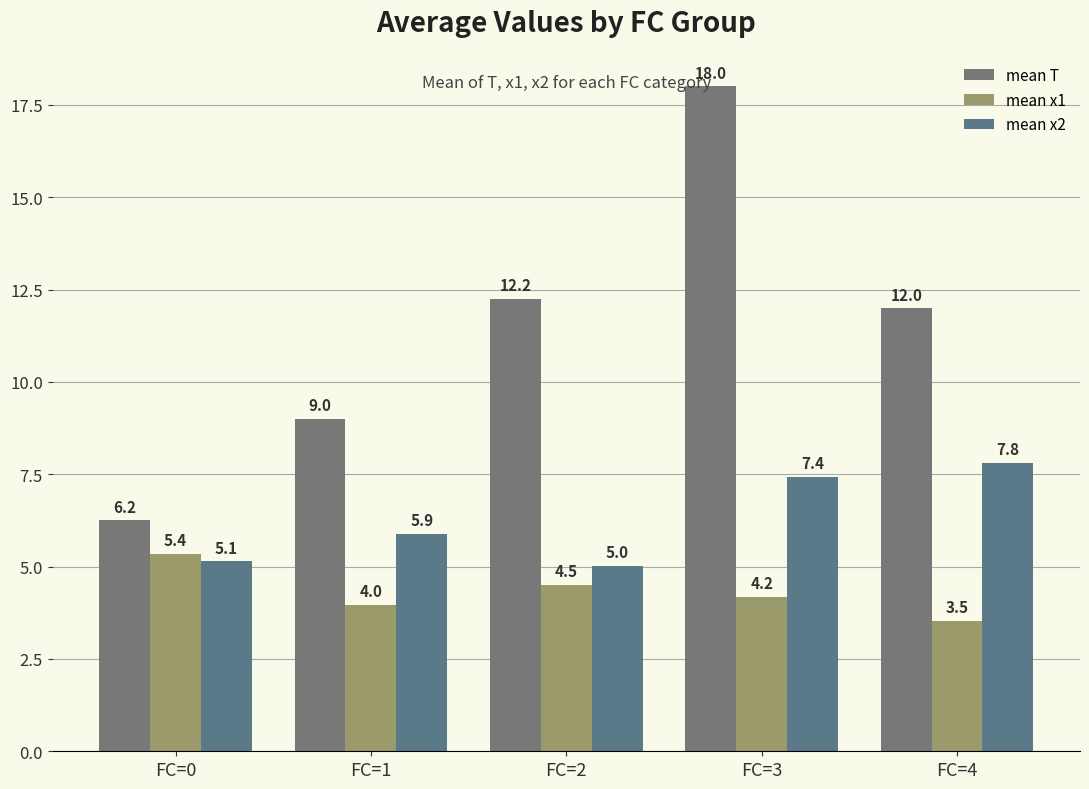

What is the difference between the second highest and second lowest values in the mean x2 series?

2.3